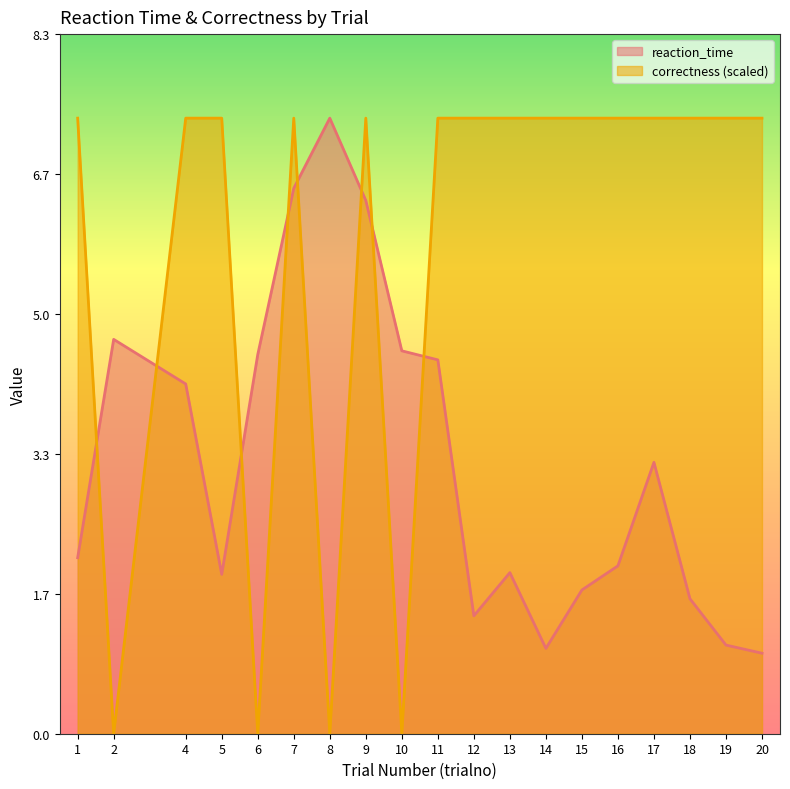

What is the value of the reaction_time point at the 11th from the left?

1.4